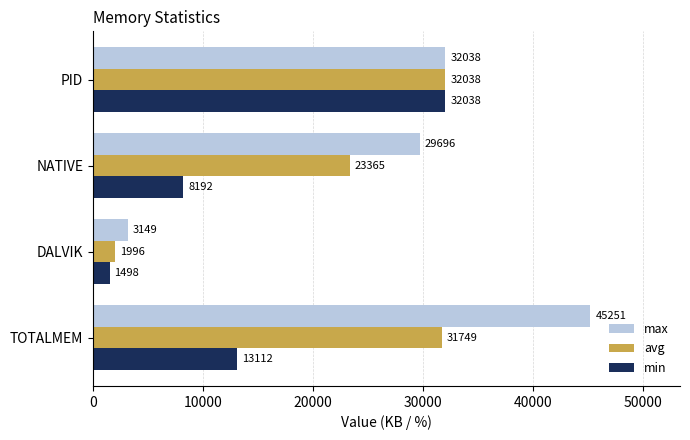

What is the maximum value shown in the chart?

45251